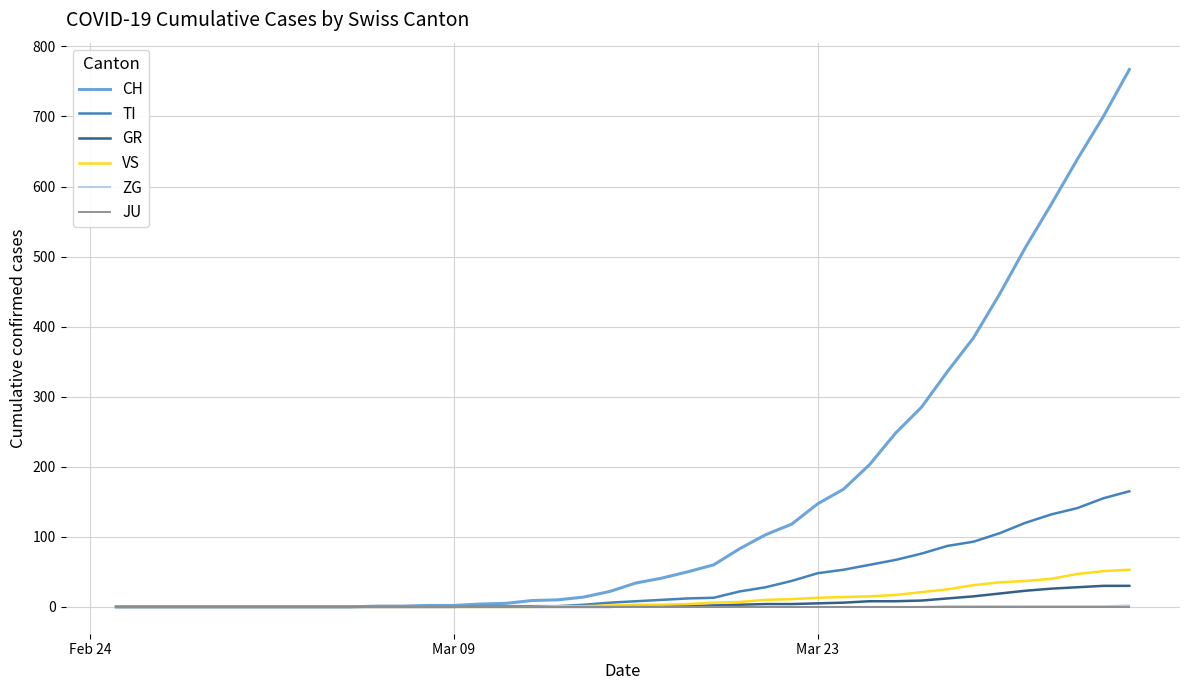

Count the number of data series in this chart.

6